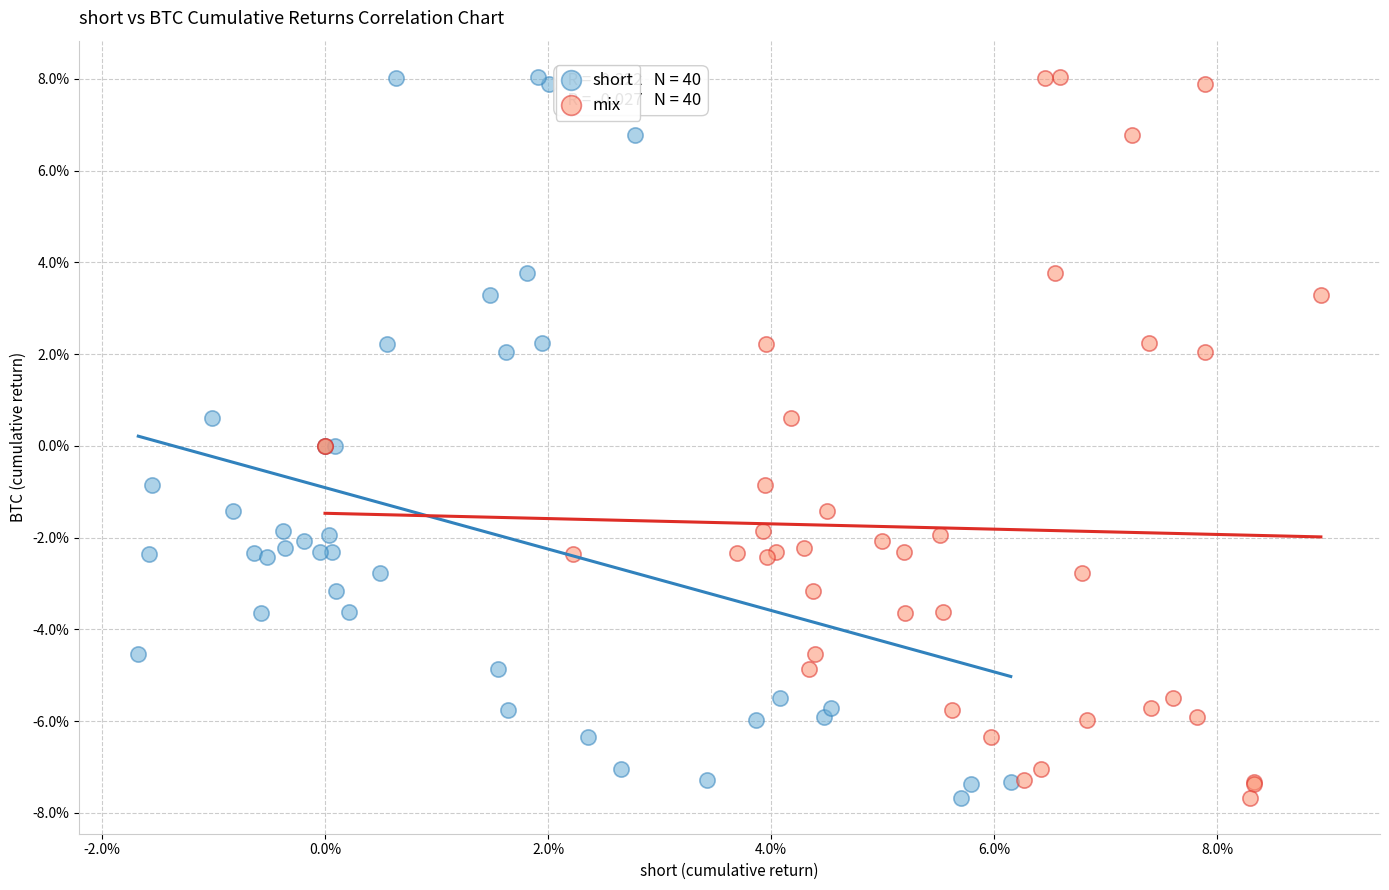

What are all the series names shown in the legend?

short, mix